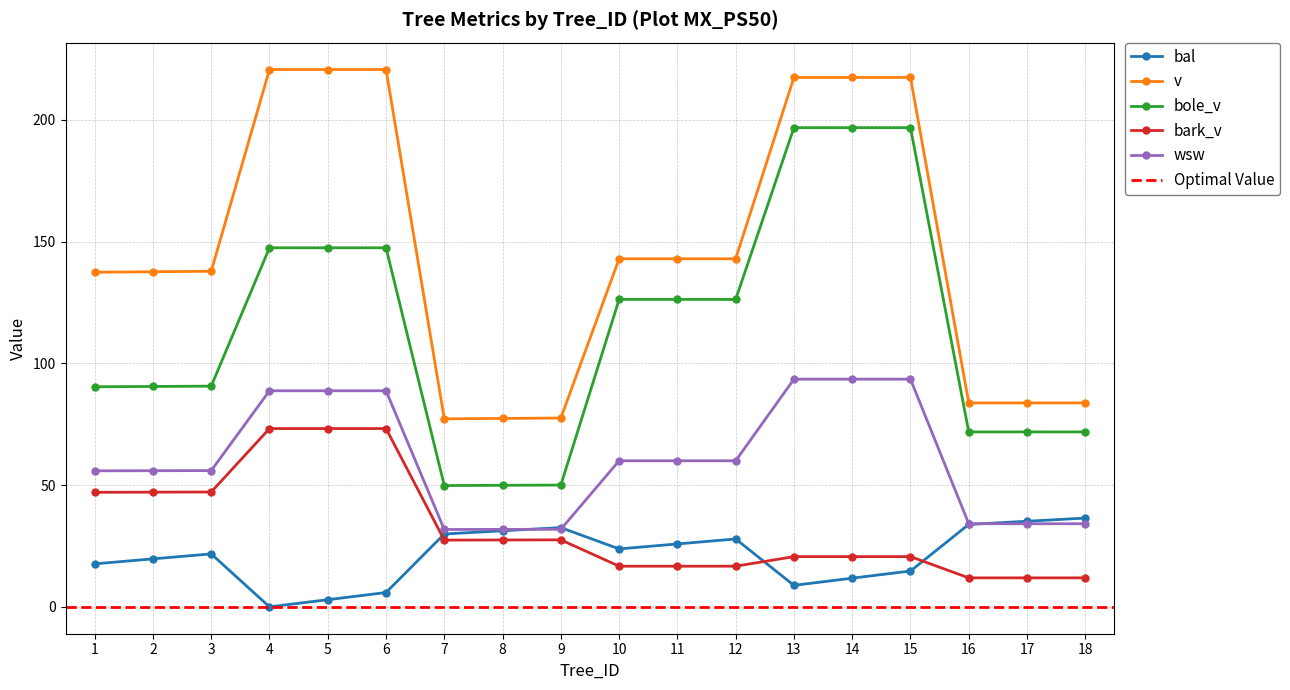

Where is the first local minimum for v?

7